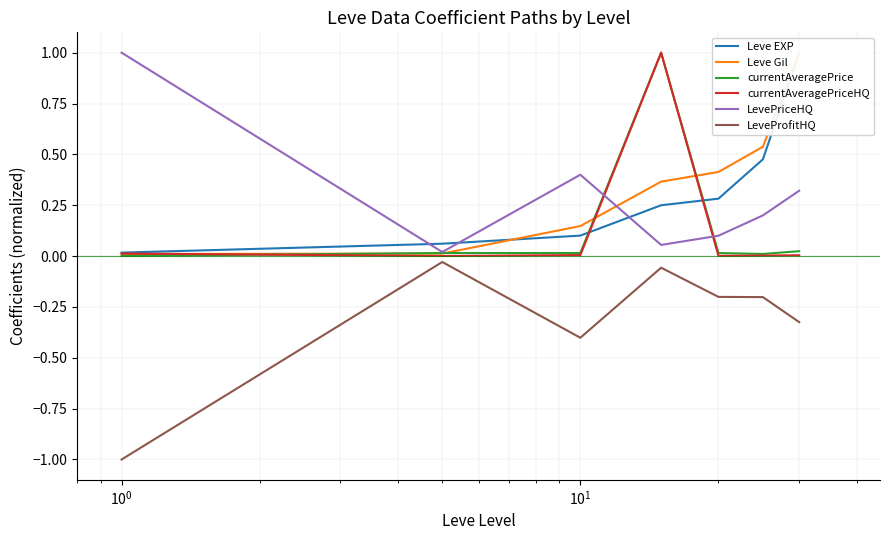

True or false: LeveProfitHQ and currentAveragePrice cross at least once.

False